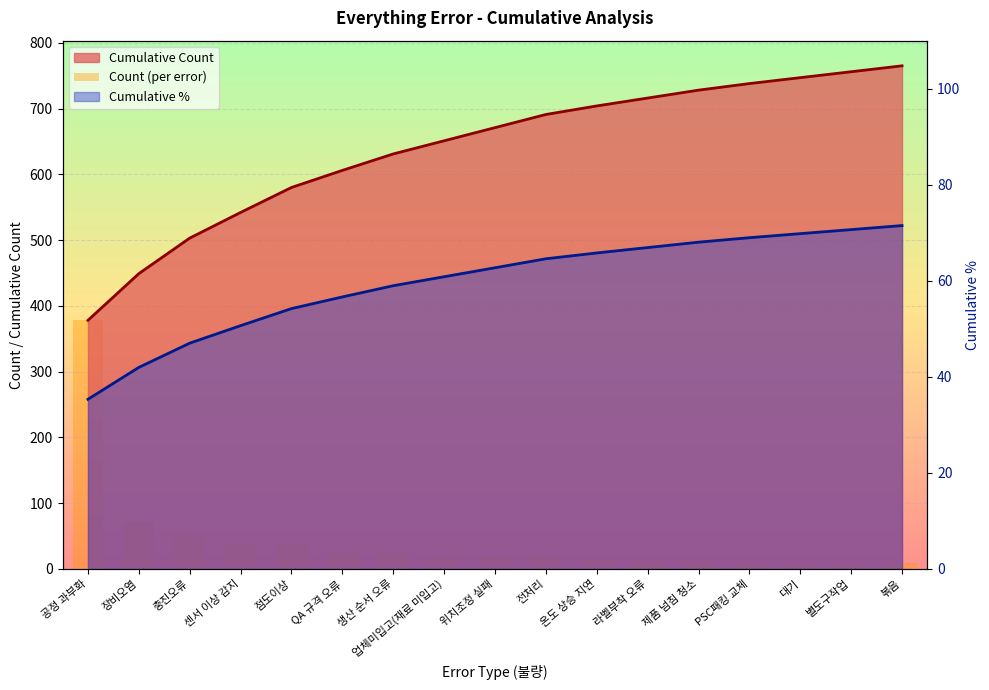

List the labels in order of value, largest first.

공정 과부화, 장비오염, 충진오류, 센서 이상 감지, 점도이상, QA 규격 오류, 생산 순서 오류, 업체미입고(재료 미입고), 위치조정 실패, 전처리, 온도 상승 지연, 라벨부착 오류, 제품 넘침 청소, PSC패킹 교체, 대기, 별도구작업, 볶음